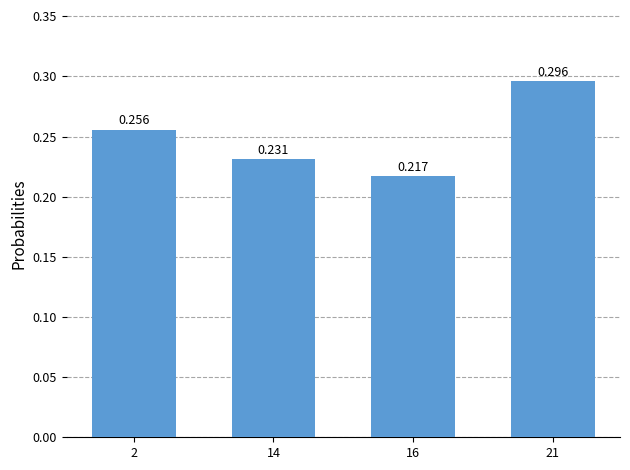

List the labels in order of value, largest first.

21, 2, 14, 16